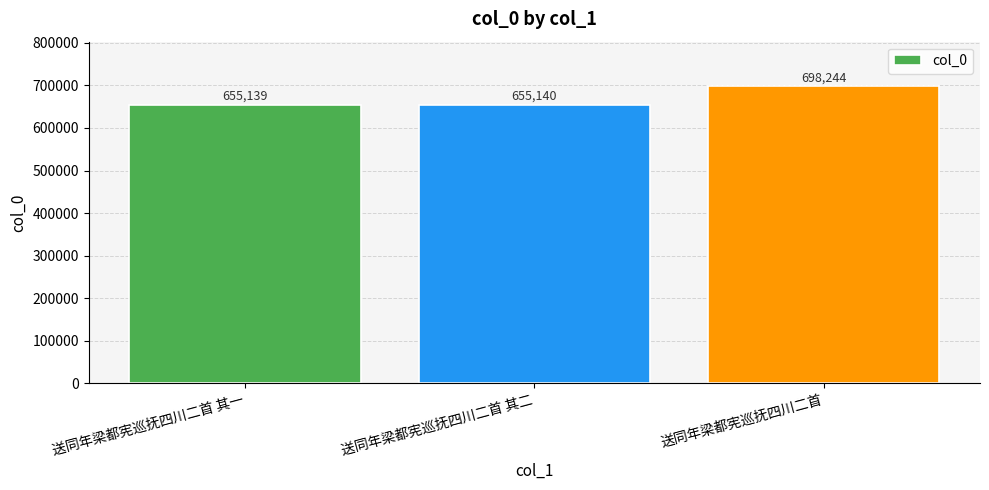

The value at 送同年梁都宪巡抚四川二首 其二 is 1072522. True or false?

False